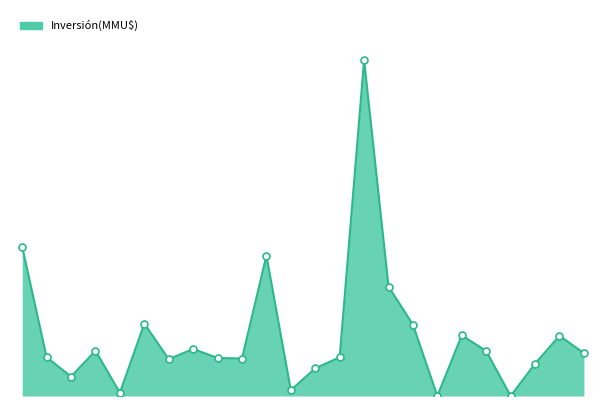

Is this an area chart (filled region under the line)?

Yes